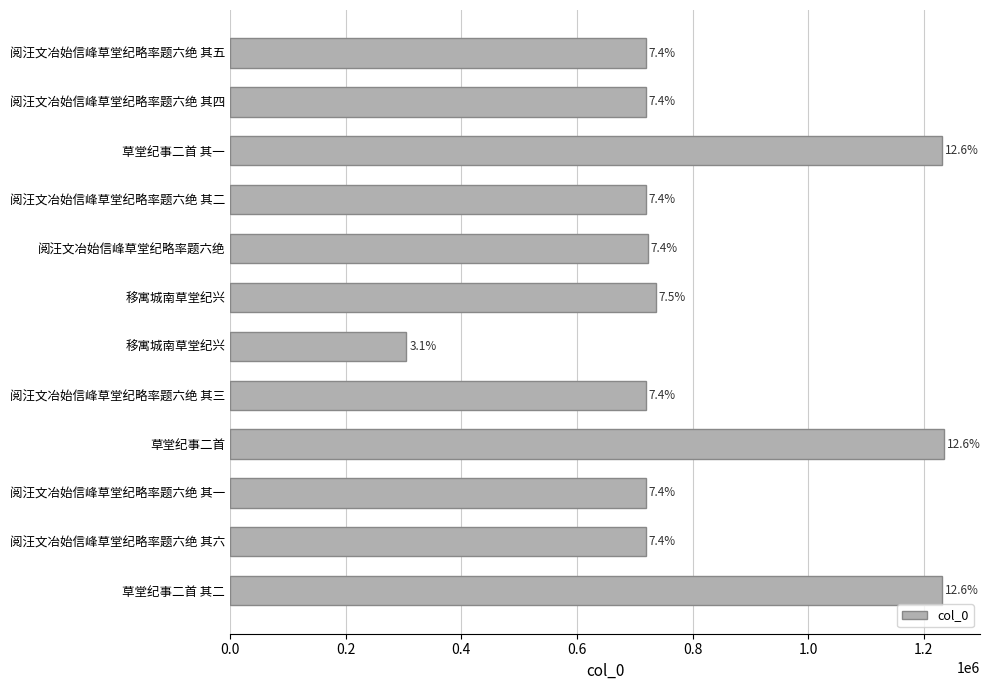

How many bars are there in total?

12